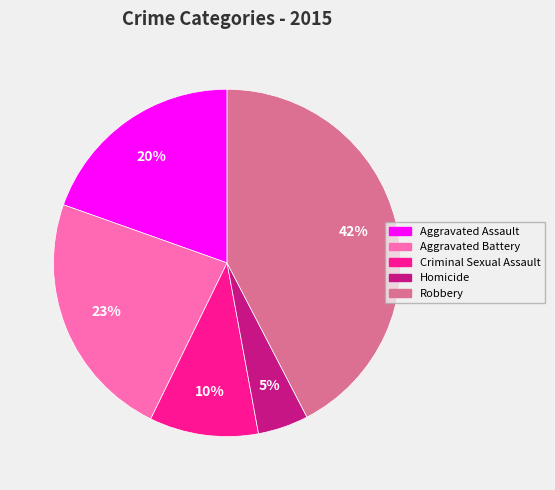

Combined, do Criminal Sexual Assault and Aggravated Battery account for over 50%?

No